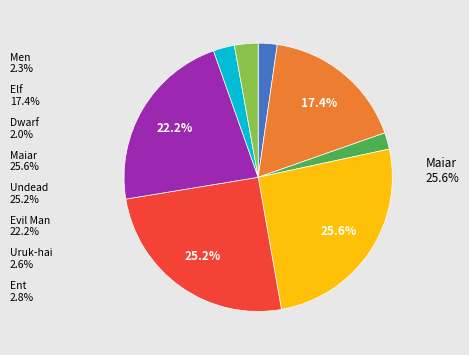

Is it true that Maiar is 33% of the pie?

False